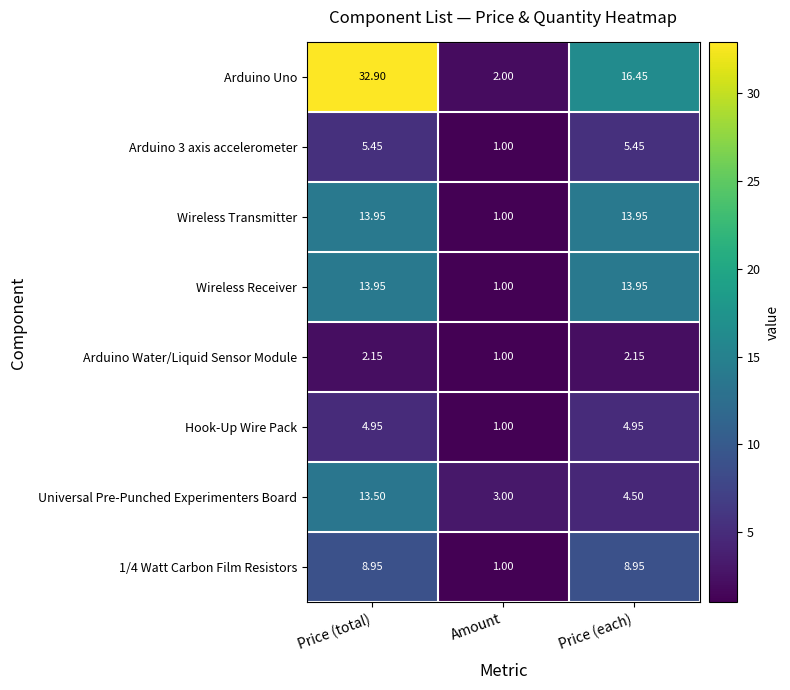

Which series has the largest range (max minus min)?

Arduino Uno